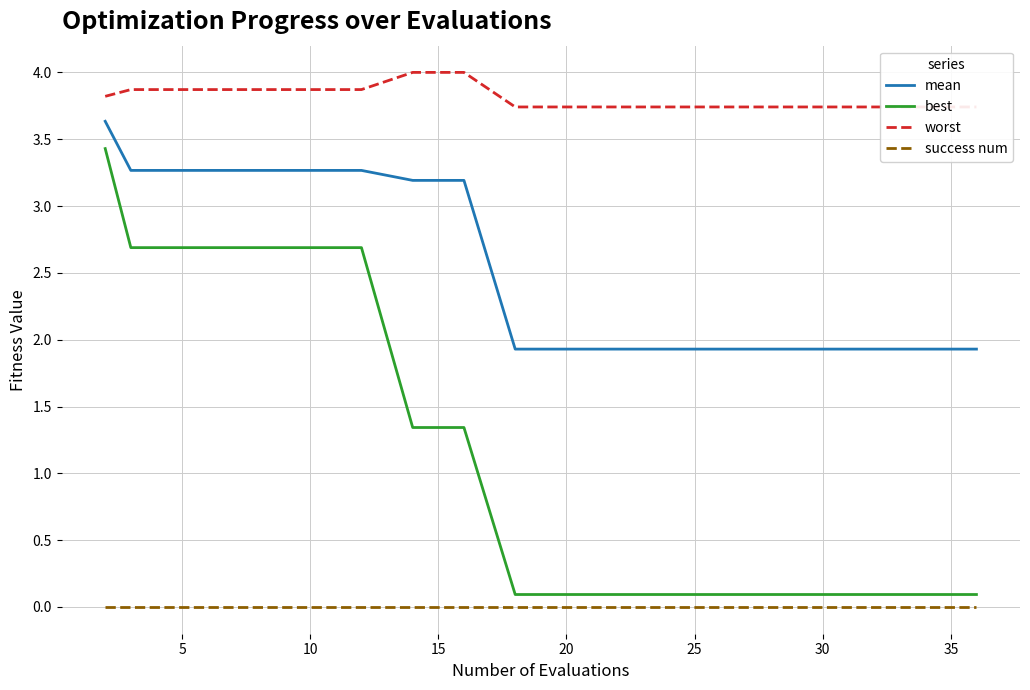

What are all the series names shown in the legend?

mean, best, worst, success num